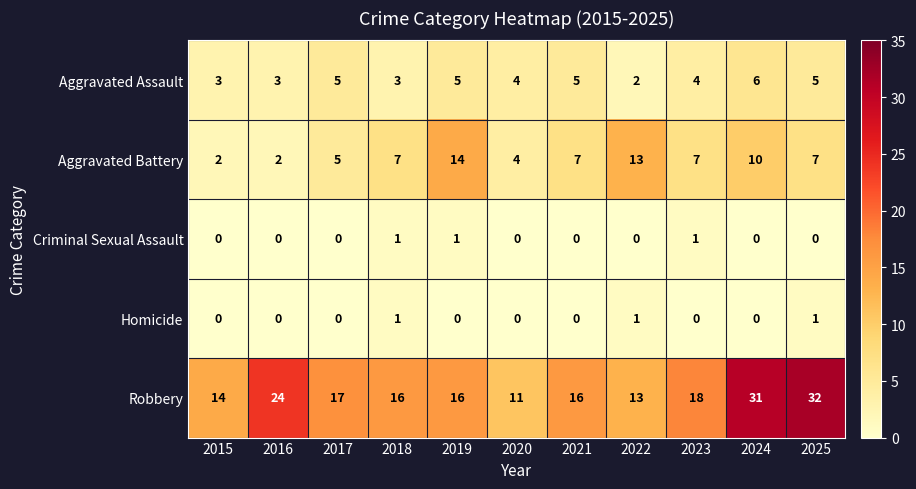

What is the greatest value displayed?

32